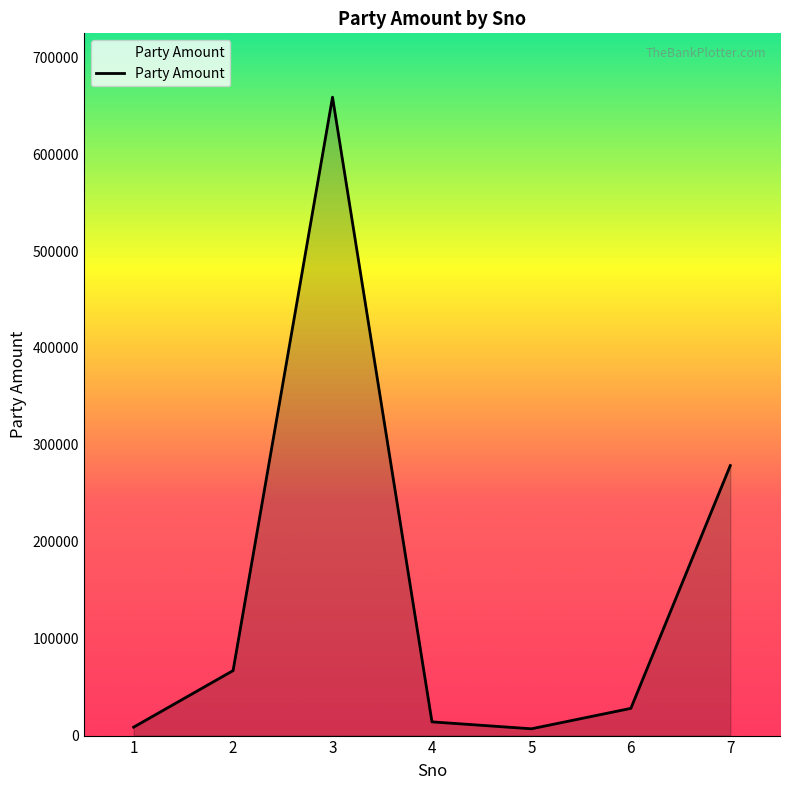

Between 4 and 6, which is larger?

6